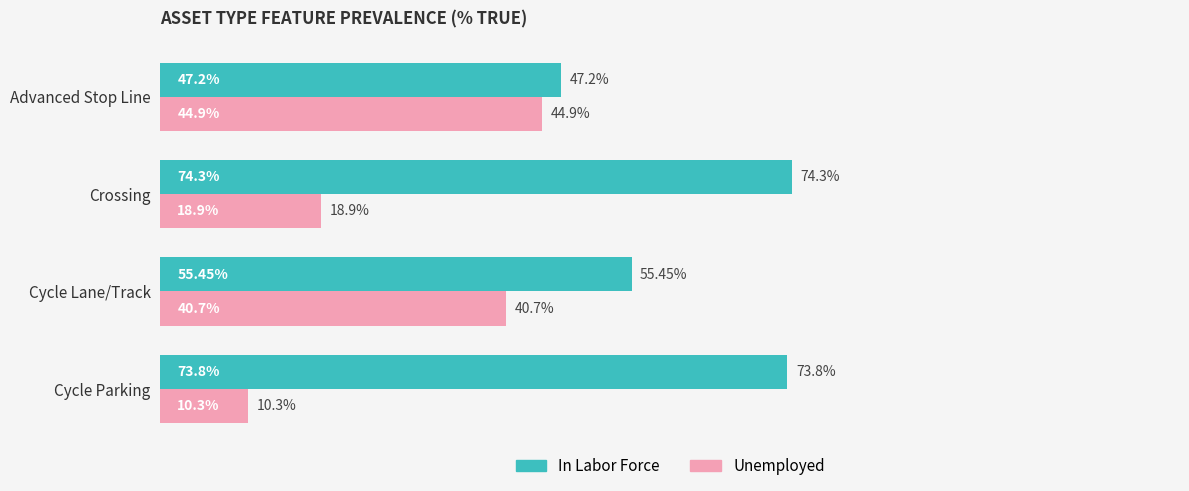

Which series has the largest total across all categories?

In Labor Force